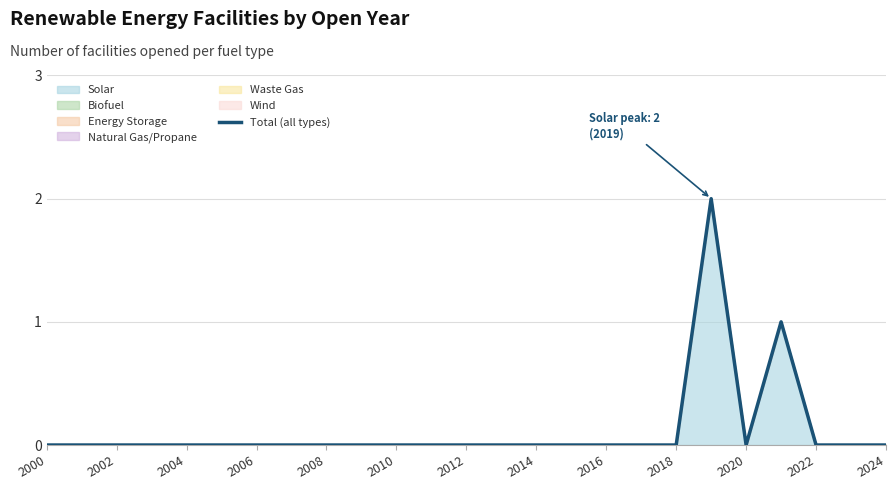

How many data points are above 0?

2